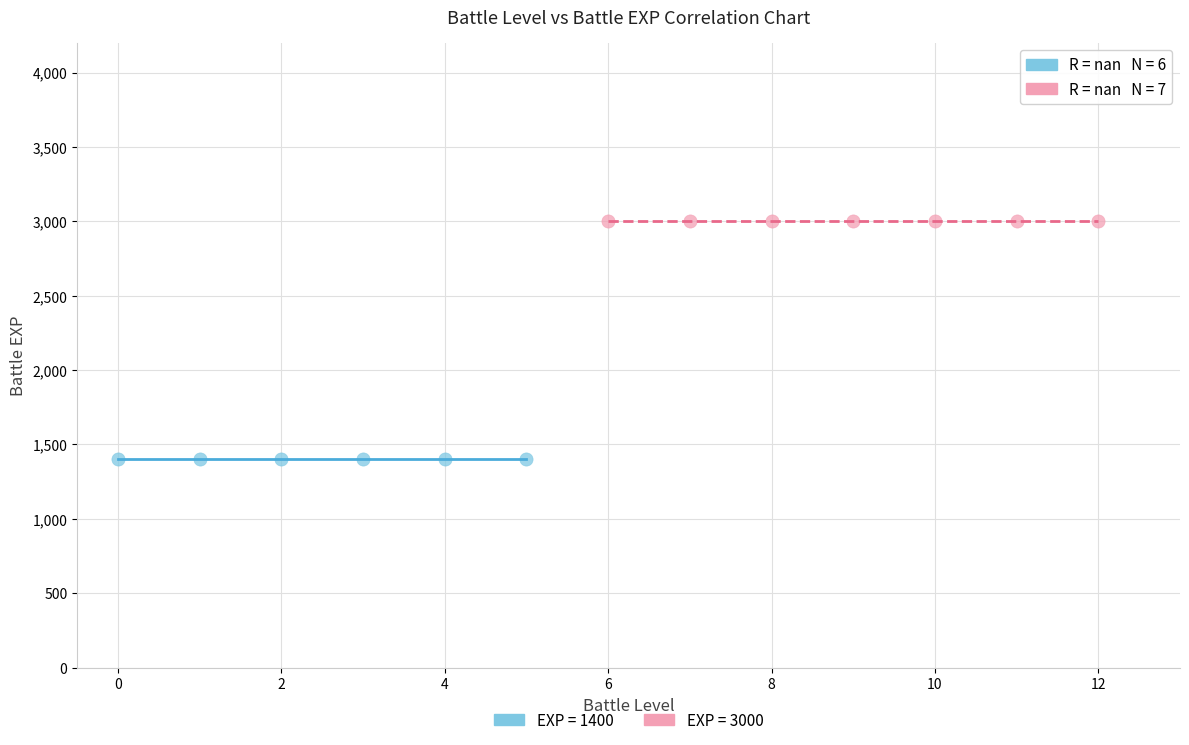

Which series reaches the minimum Y coordinate?

EXP = 1400